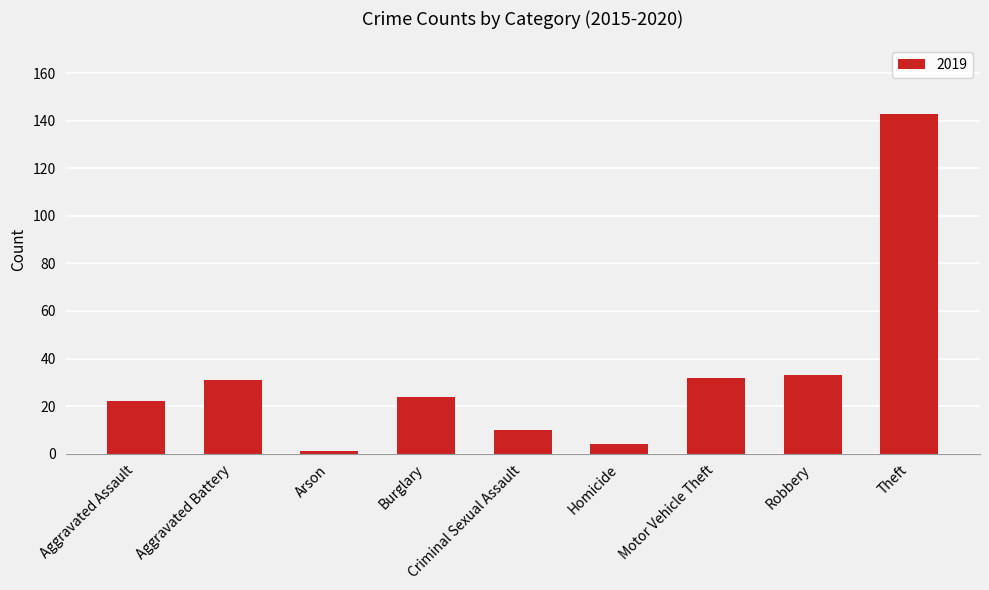

How many distinct data groups are displayed?

1